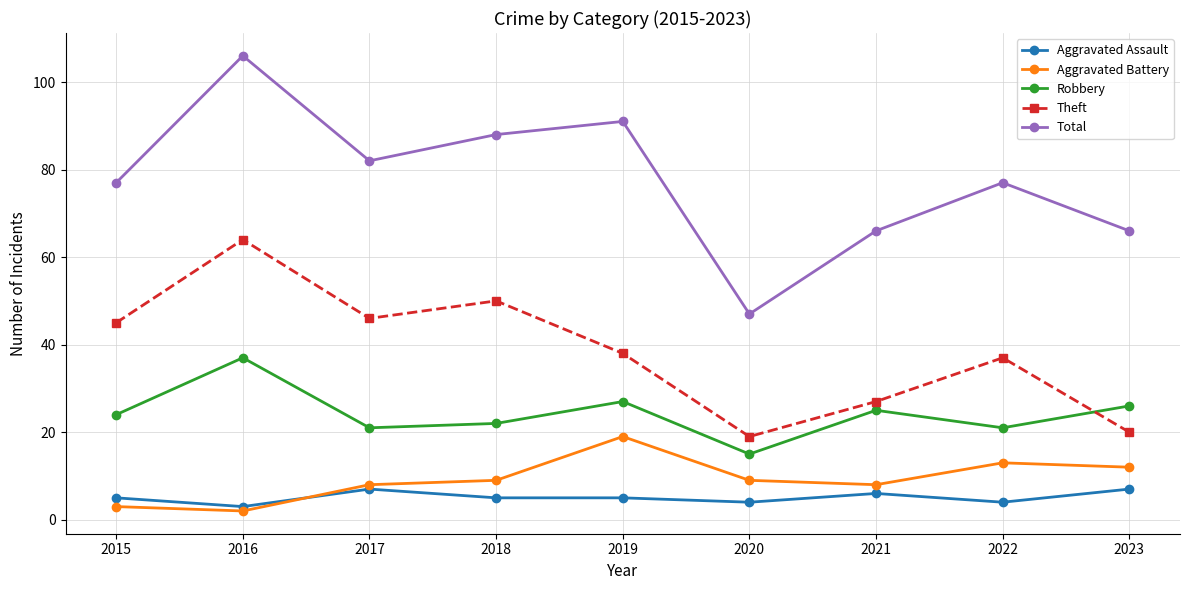

What value does the Aggravated Battery series have at 2022, to the nearest 10?

10